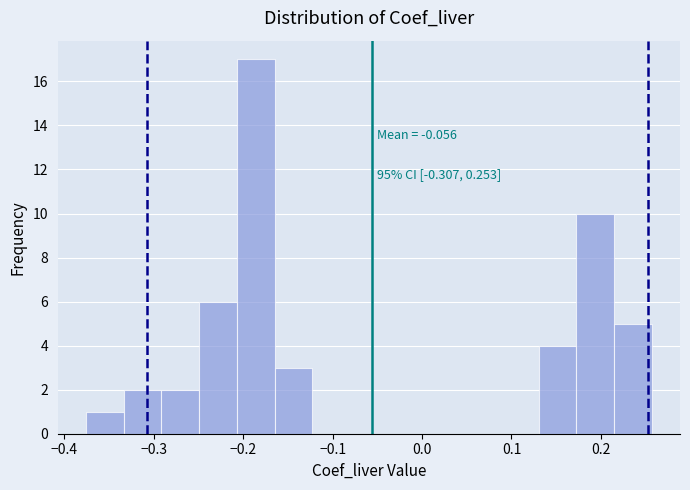

Over which range of the x-axis is the bar tallest?

-0.21 to -0.16